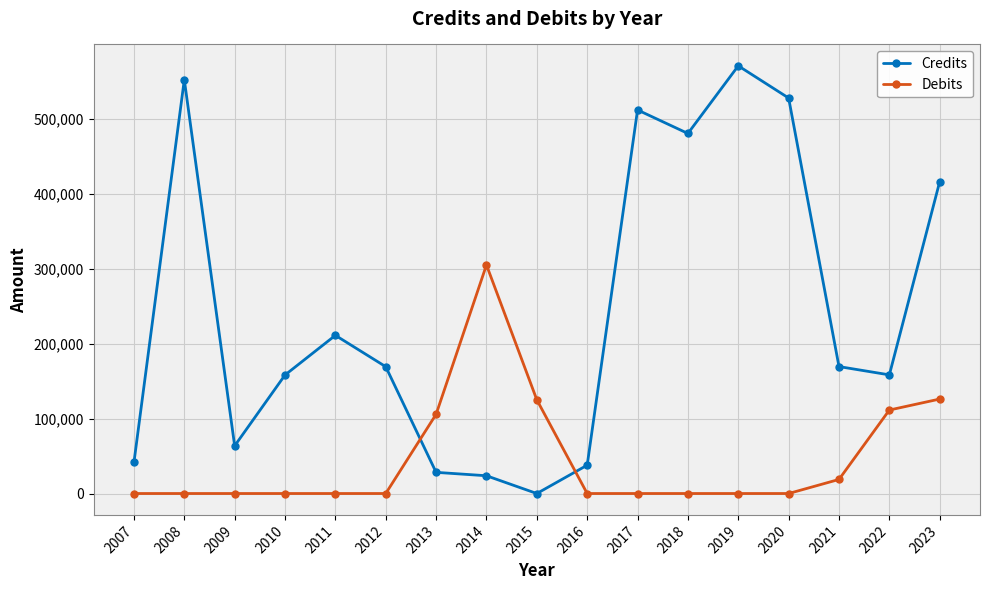

Which series has the largest total across all categories?

Credits